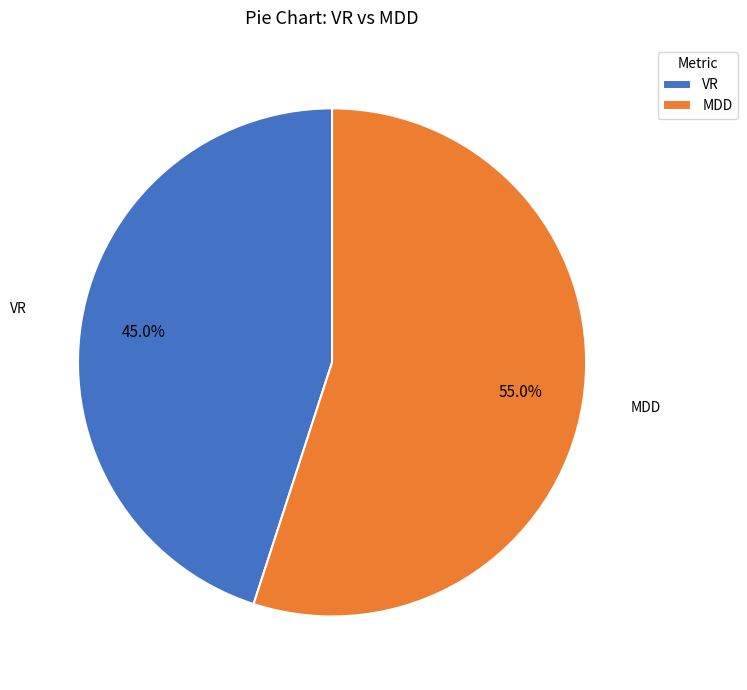

To the nearest percent, what is the combined percentage of MDD and VR?

100%